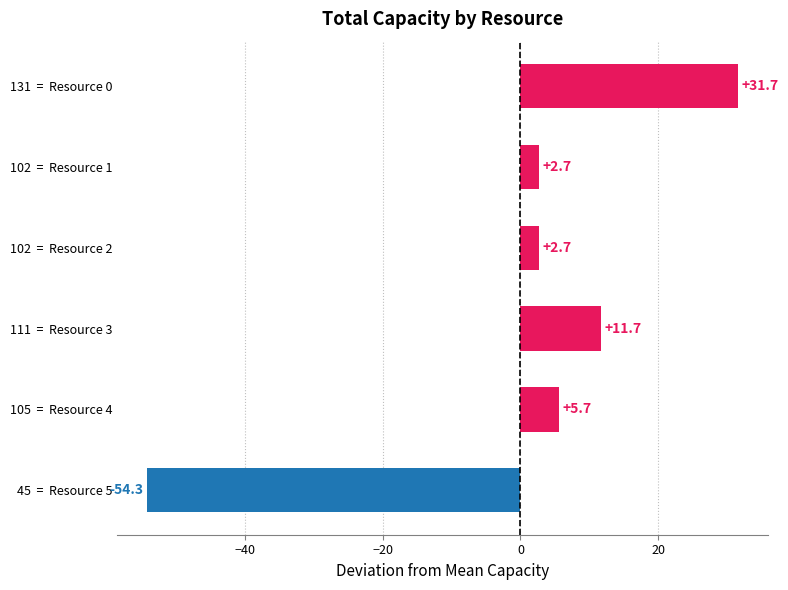

What is the minimum value shown in the chart?

-54.3